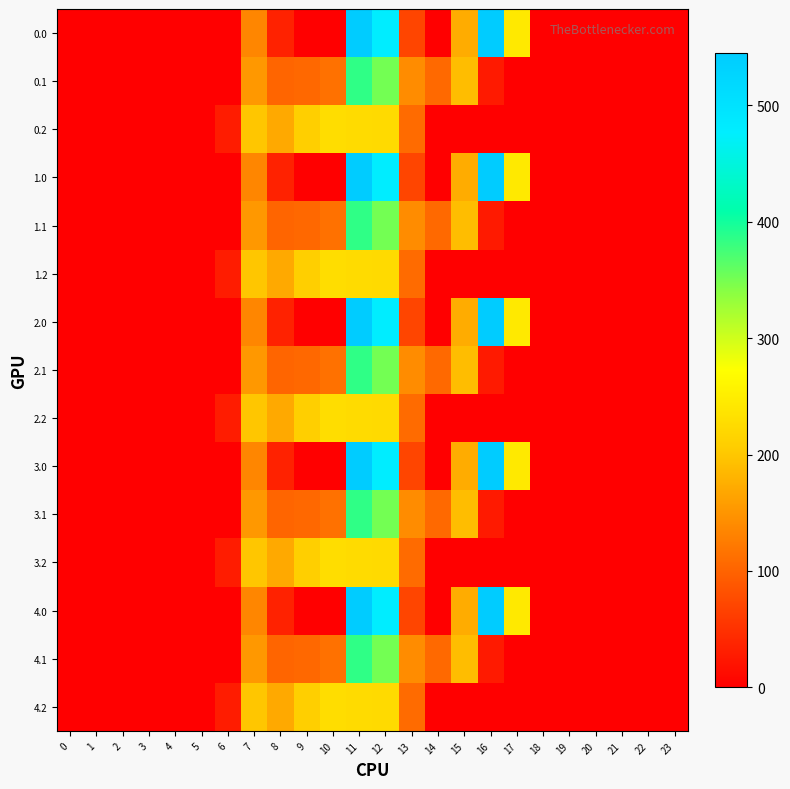

How many categories are shown in the chart?

24